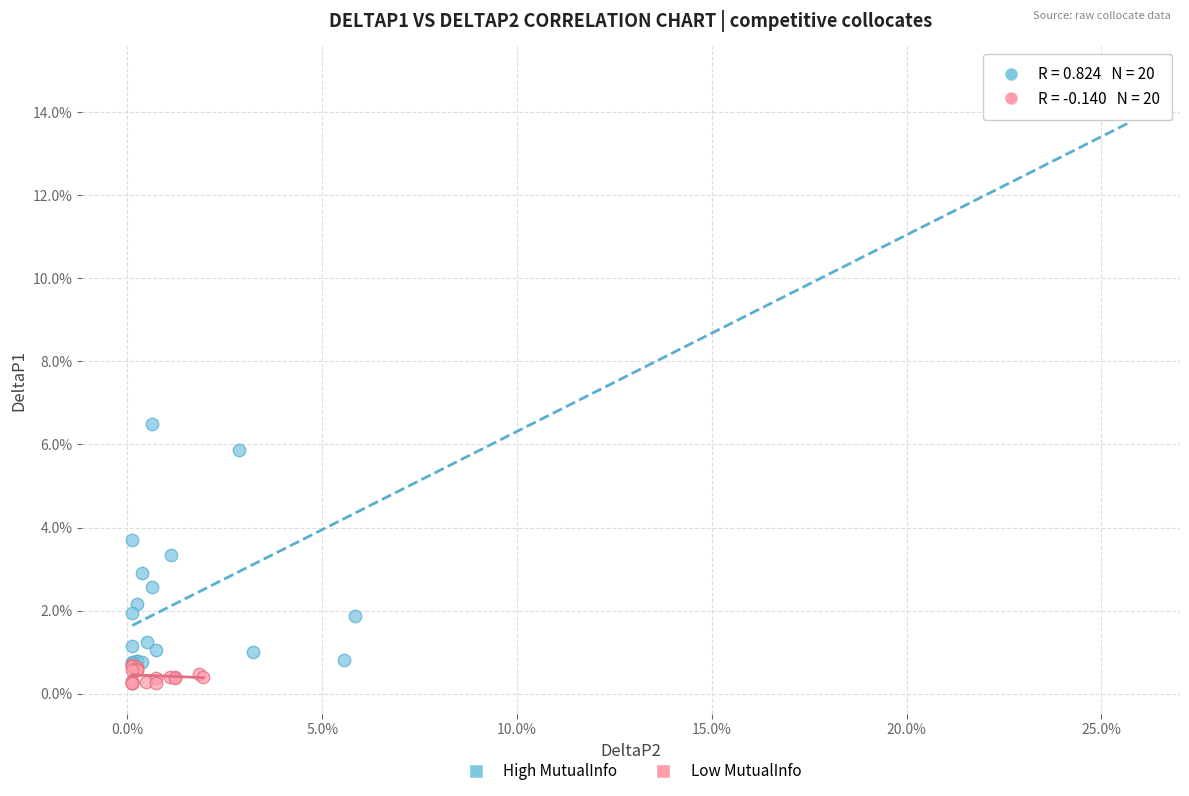

What are all the series names shown in the legend?

High MutualInfo, Low MutualInfo